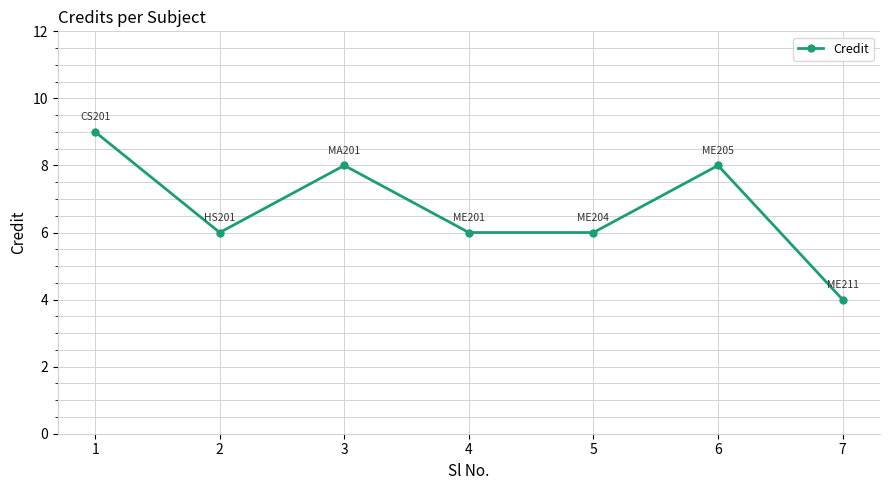

Is it true that the value at 1 is 14?

False